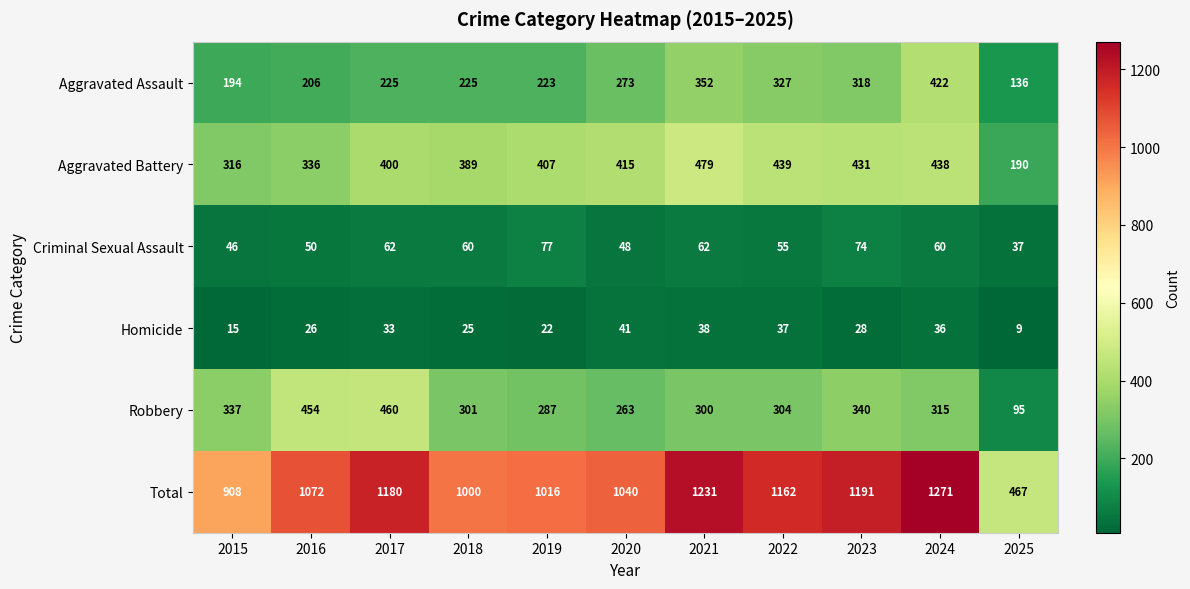

At which label does Homicide first exceed 28?

2017